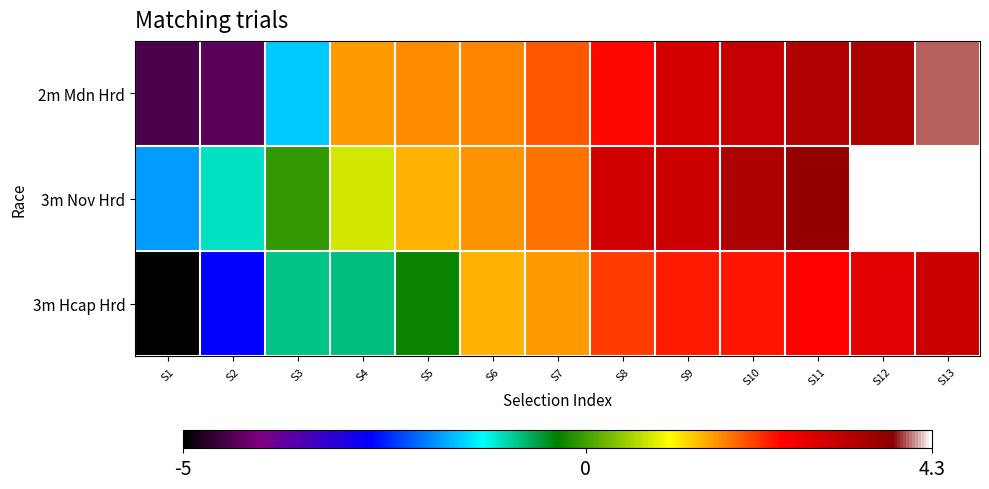

Rank the series at S13 from lowest to highest value.

3m Hcap Hrd, 2m Mdn Hrd, 3m Nov Hrd